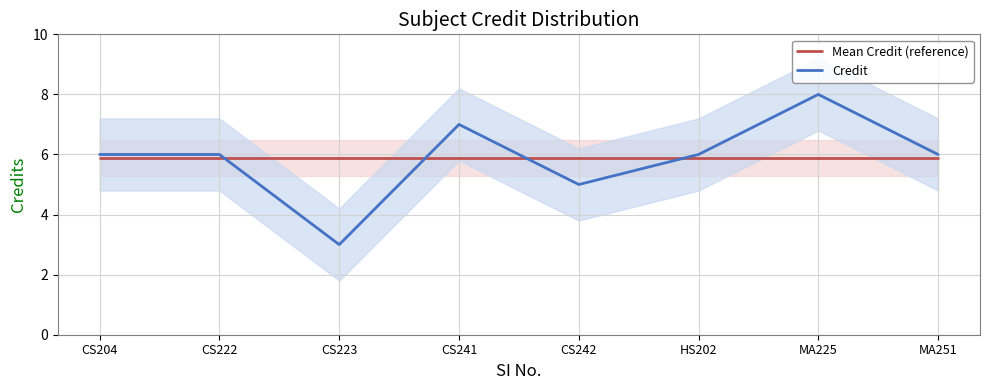

Does the chart have visible grid lines?

Yes